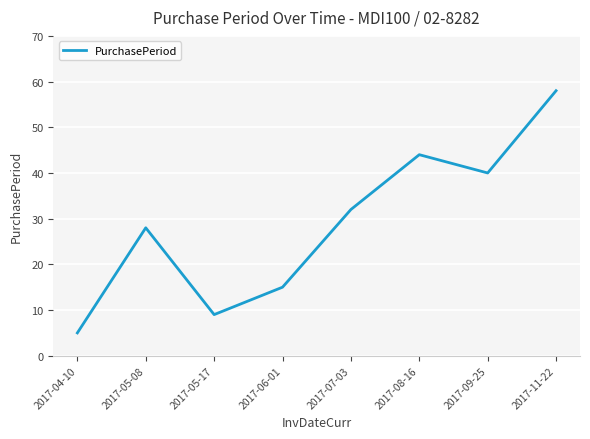

What is the greatest value displayed?

58